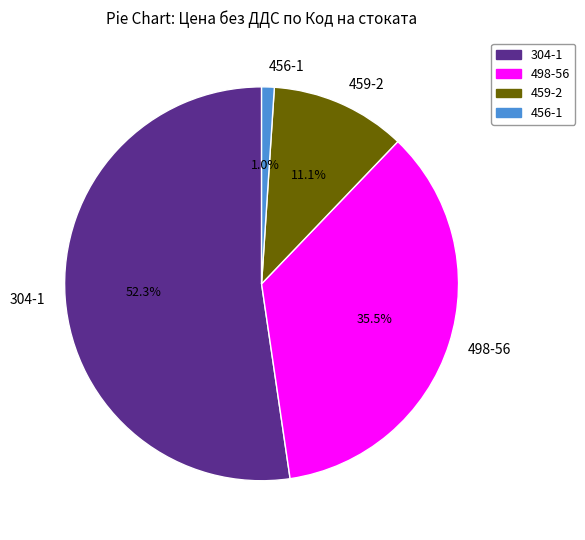

Is it true that 304-1 is 52% of the pie?

True